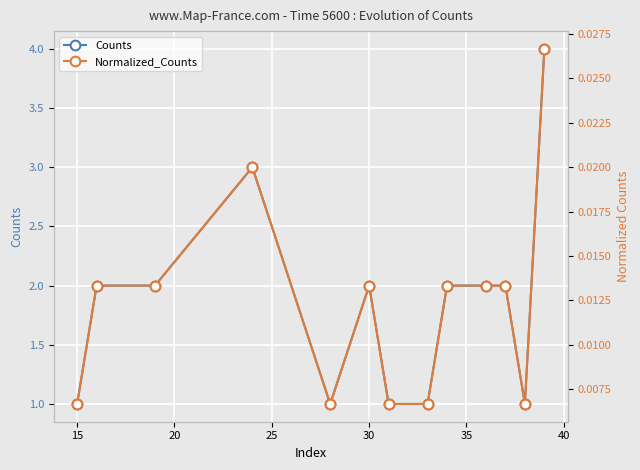

Which series has the largest range (max minus min)?

Counts